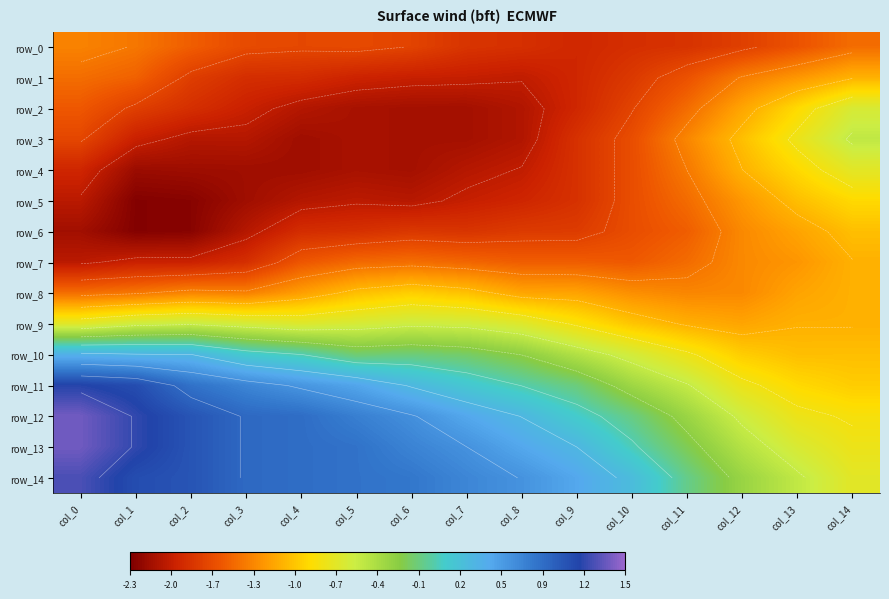

Between col_6 and col_10, which series saw the biggest shift?

row_12